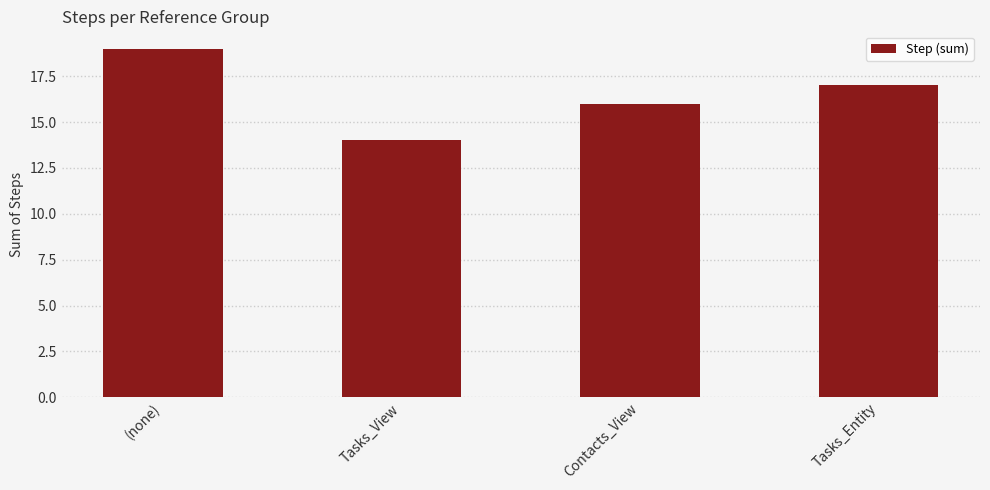

What is the greatest value displayed?

19